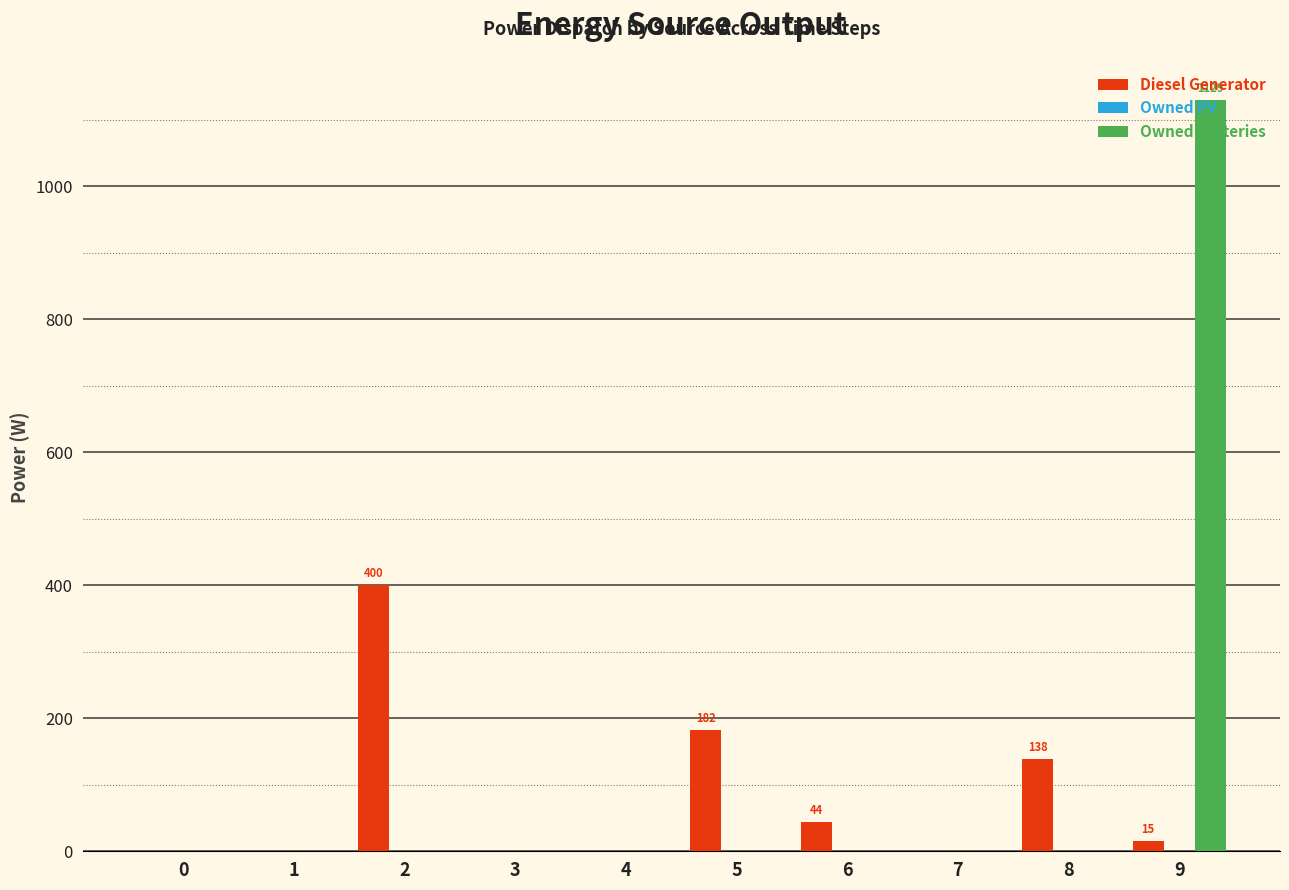

The Diesel Generator series shows 0 at 0. True or false?

True